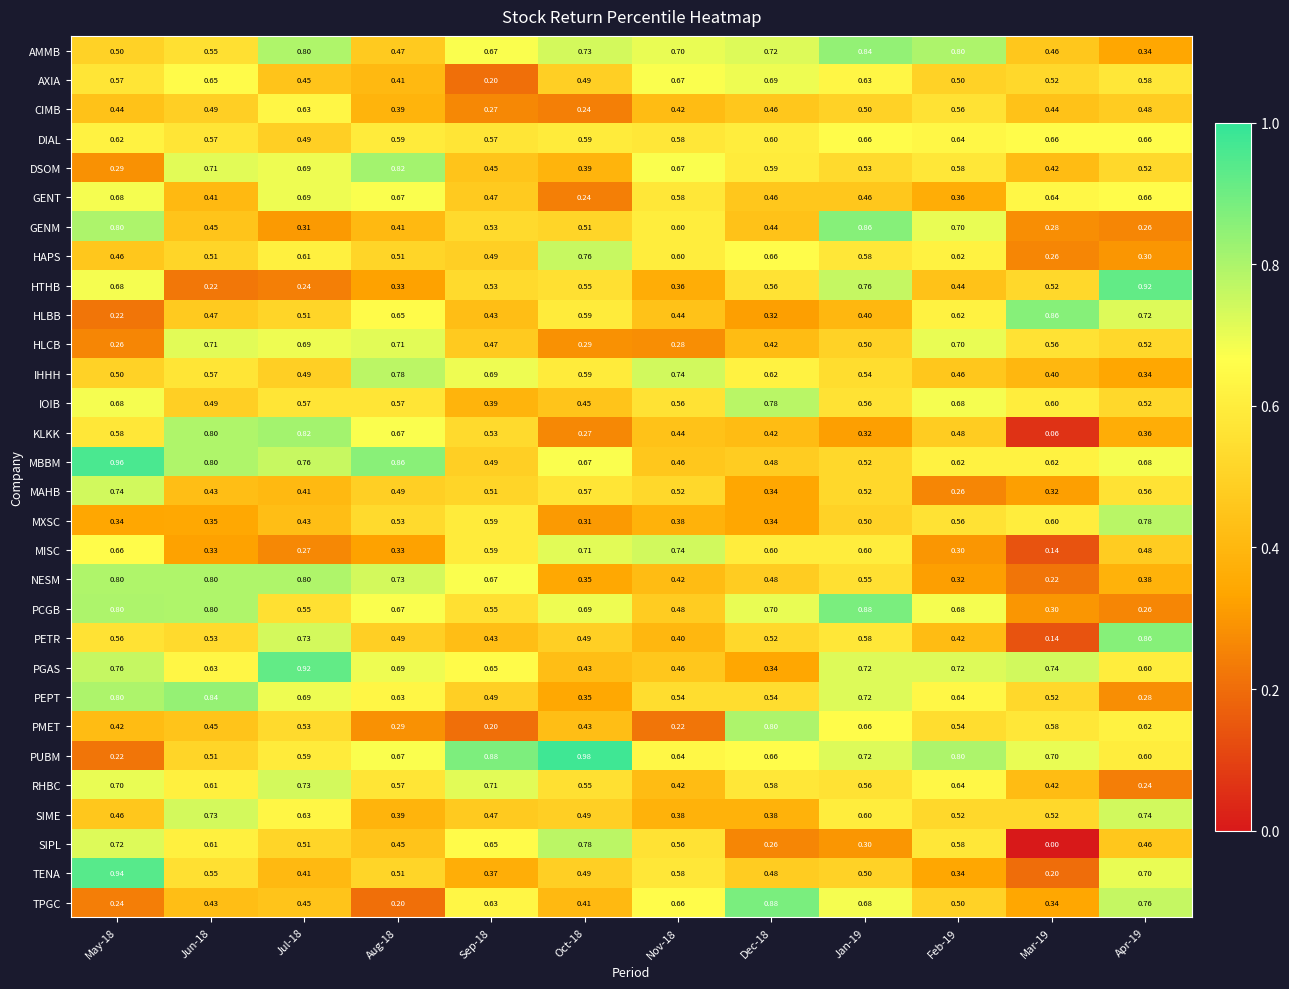

Which series has the largest range (max minus min)?

SIPL